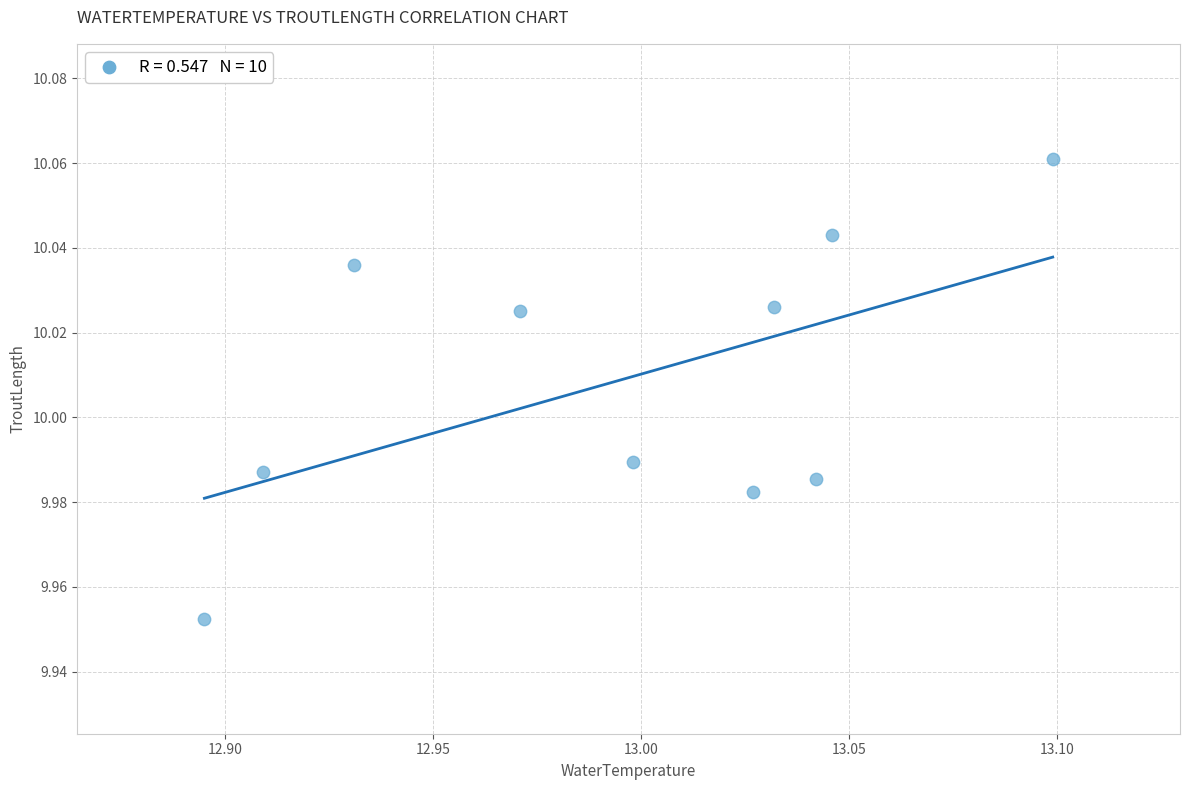

What is the average X value?

13.0